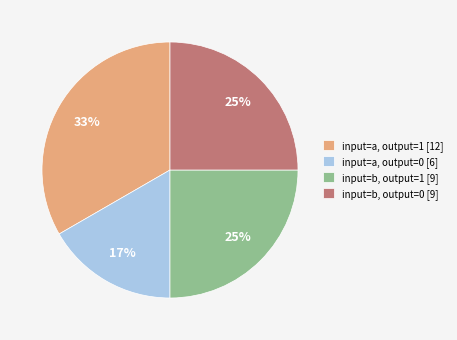

How many segments does this pie chart have?

4